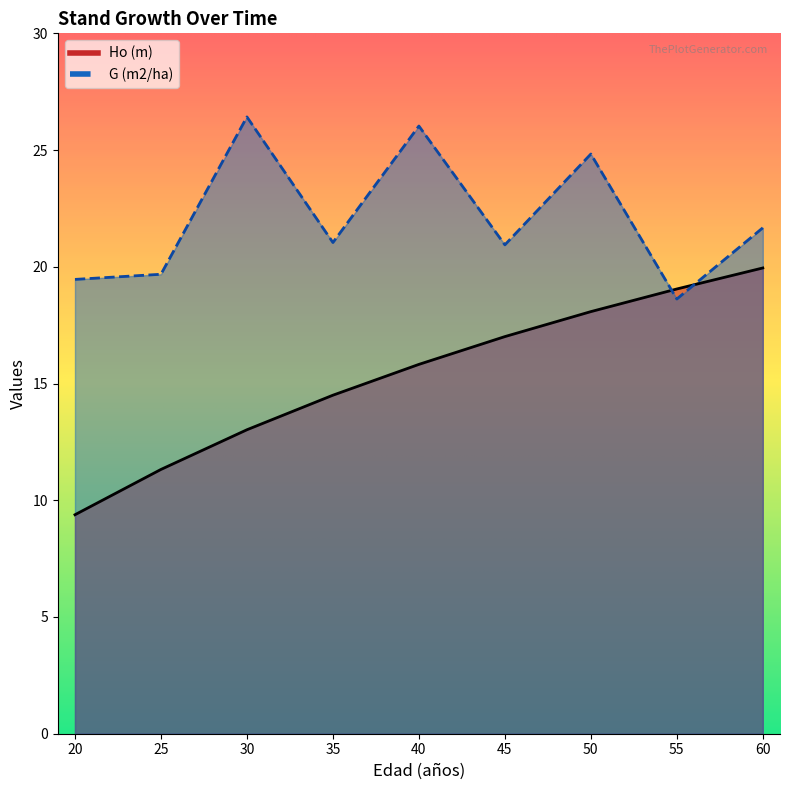

What is the minimum value for Ho (m)?

9.4